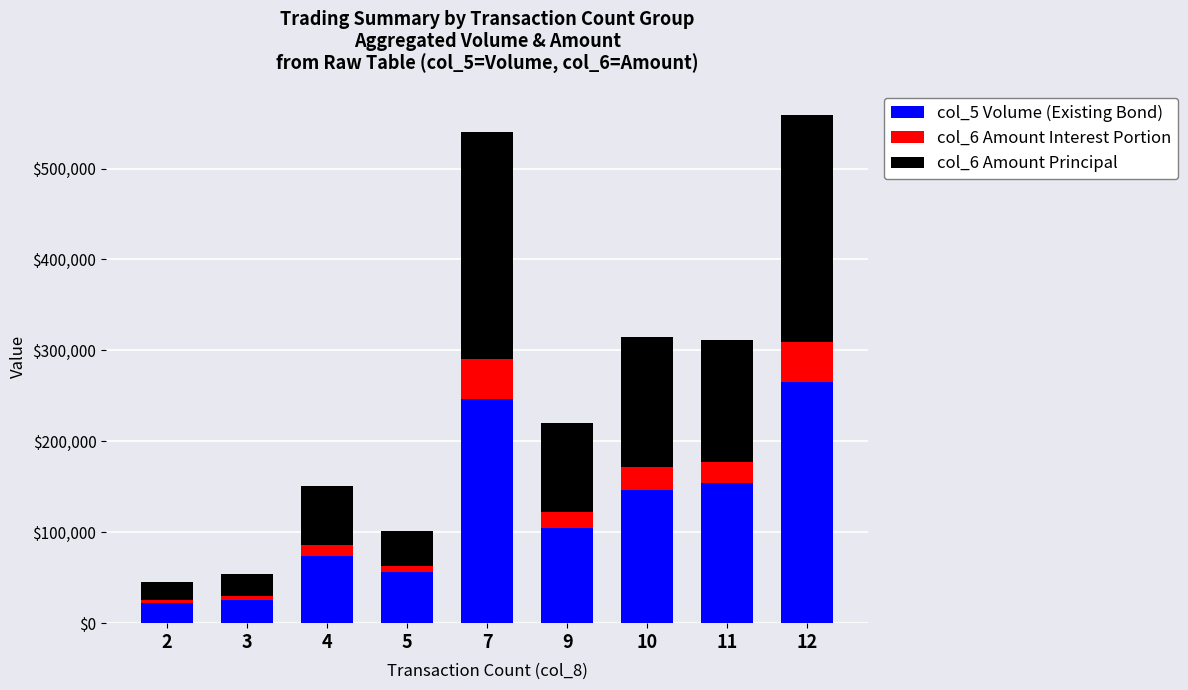

What is the total value across all series at 11?

311330.0